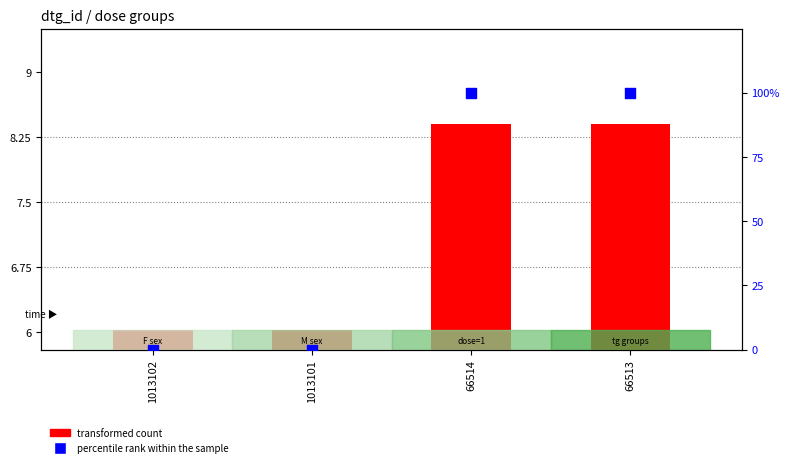

Which series contains the lowest Y value?

percentile rank within the sample